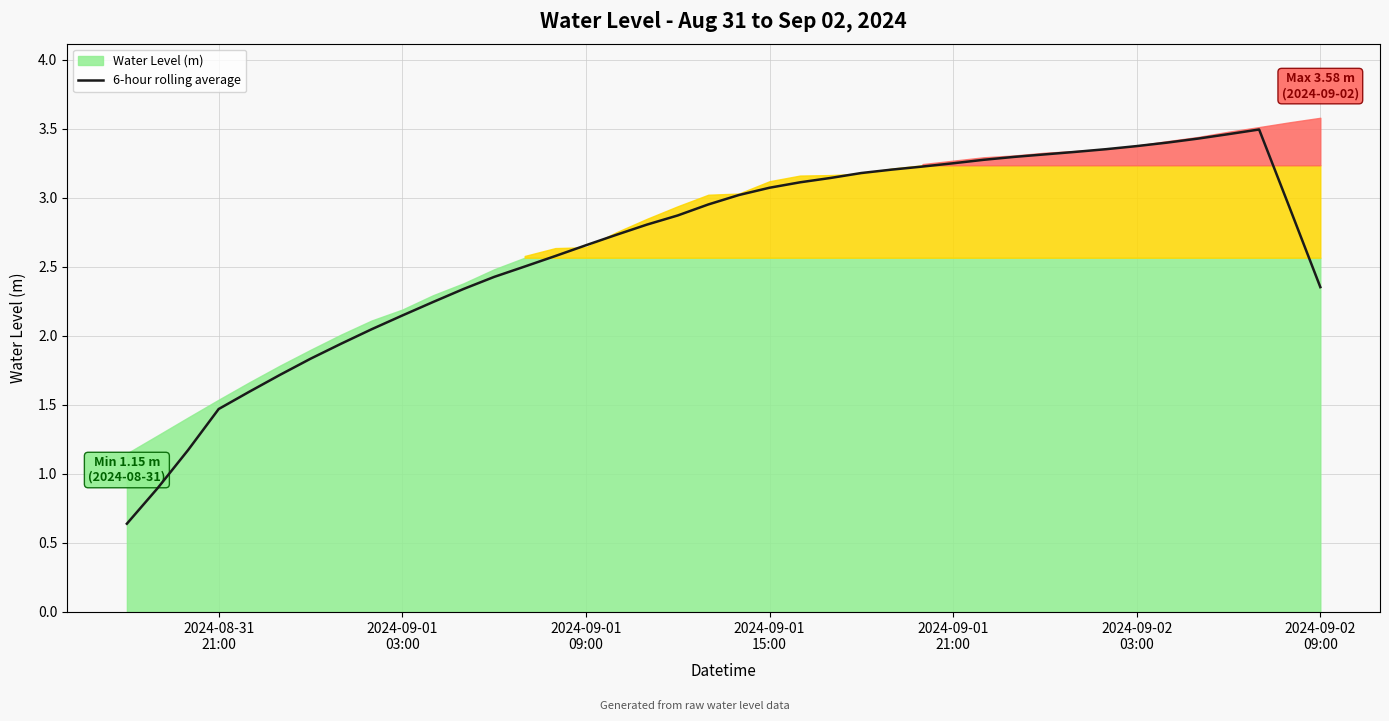

Reading left to right, extract all data points from this chart.

0.6	0.9	1.2	1.5	1.6	1.7	1.8	1.9	2.0	2.1	2.2	2.3	2.4	2.5	2.6	2.7	2.7	2.8	2.9	3.0	3.0	3.1	3.1	3.1	3.2	3.2	3.2	3.3	3.3	3.3	3.3	3.3	3.4	3.4	3.4	3.4	3.5	3.5	2.9	2.4